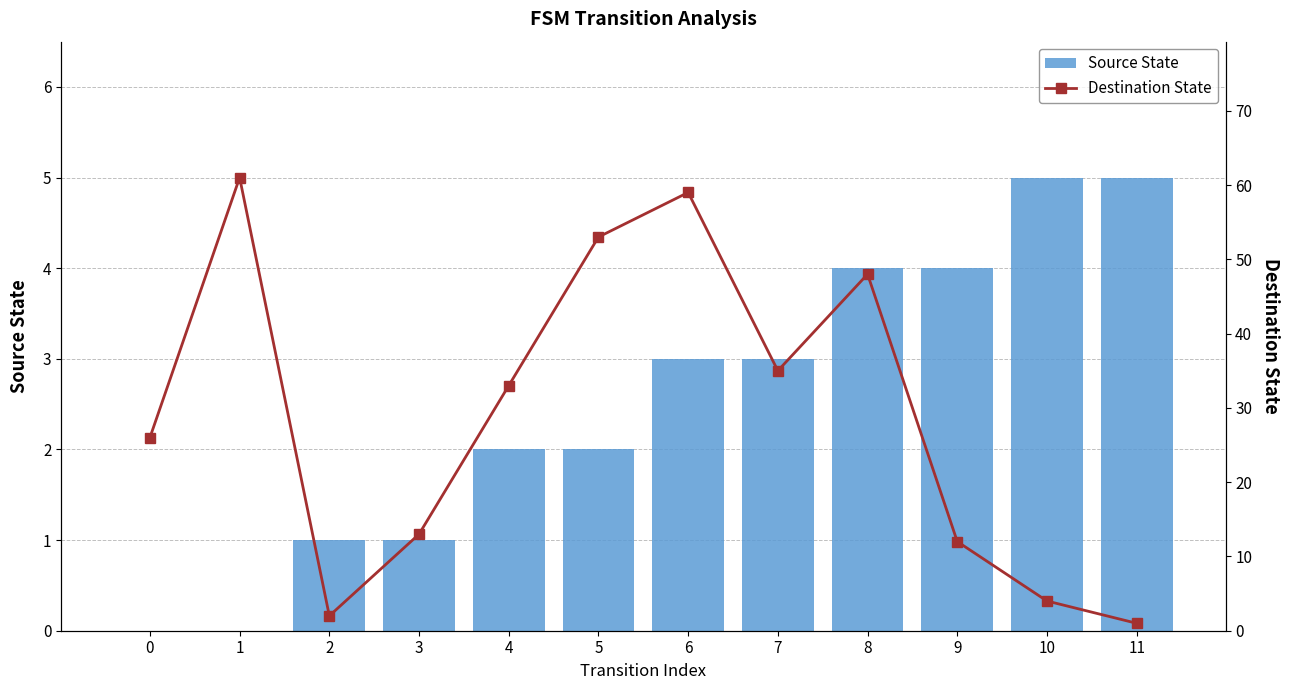

True or false: Source State has a value of 2 at 3.

False